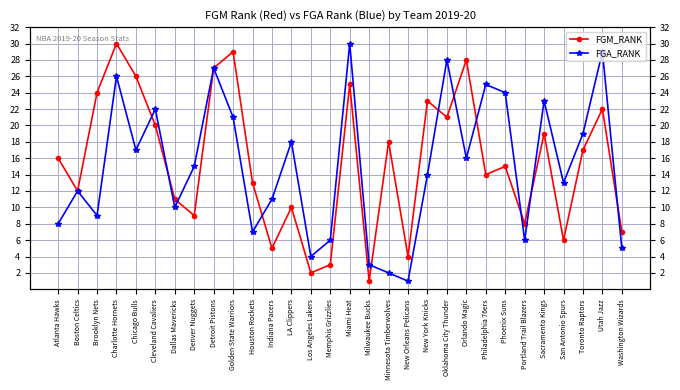

The value of FGM_RANK at Atlanta Hawks is 16. True or false?

True